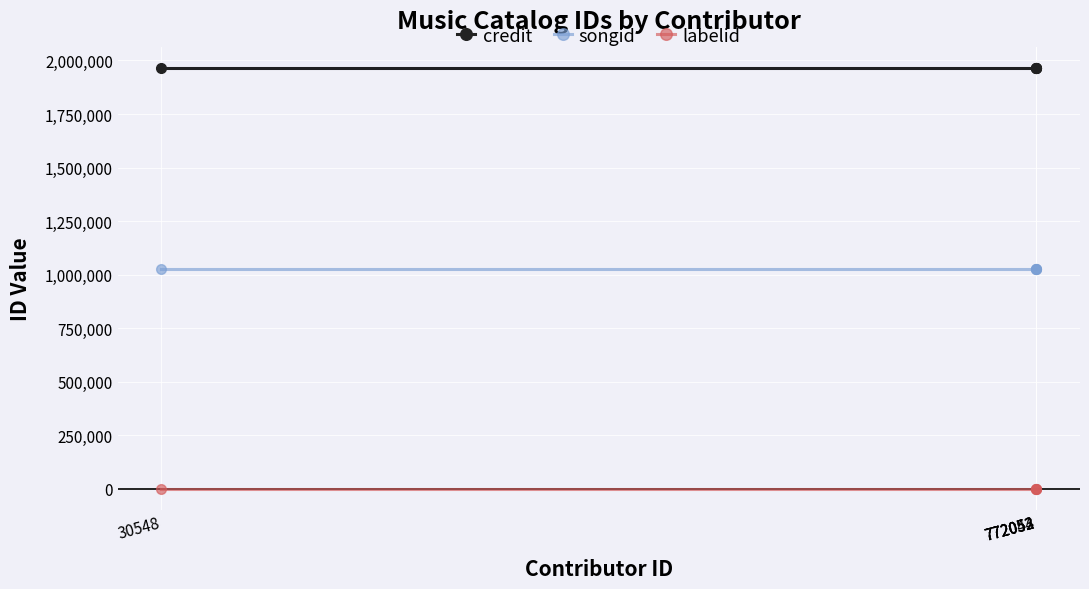

What is the maximum value for credit?

1962767